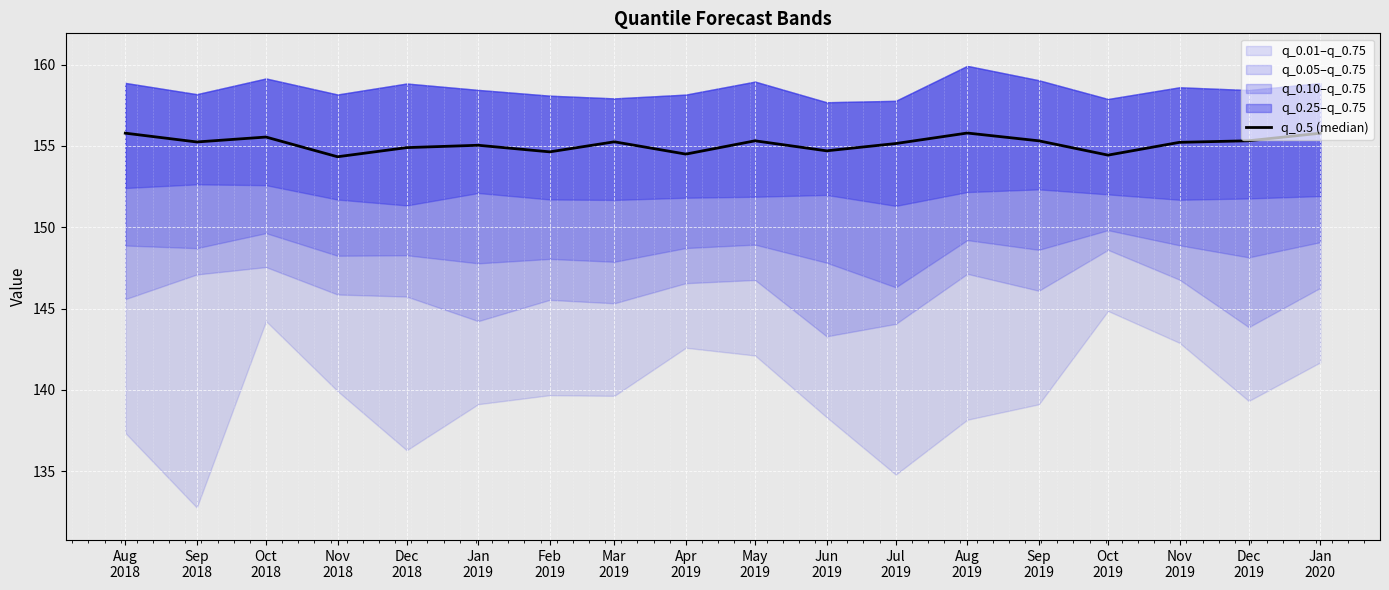

What is the average value?

155.1